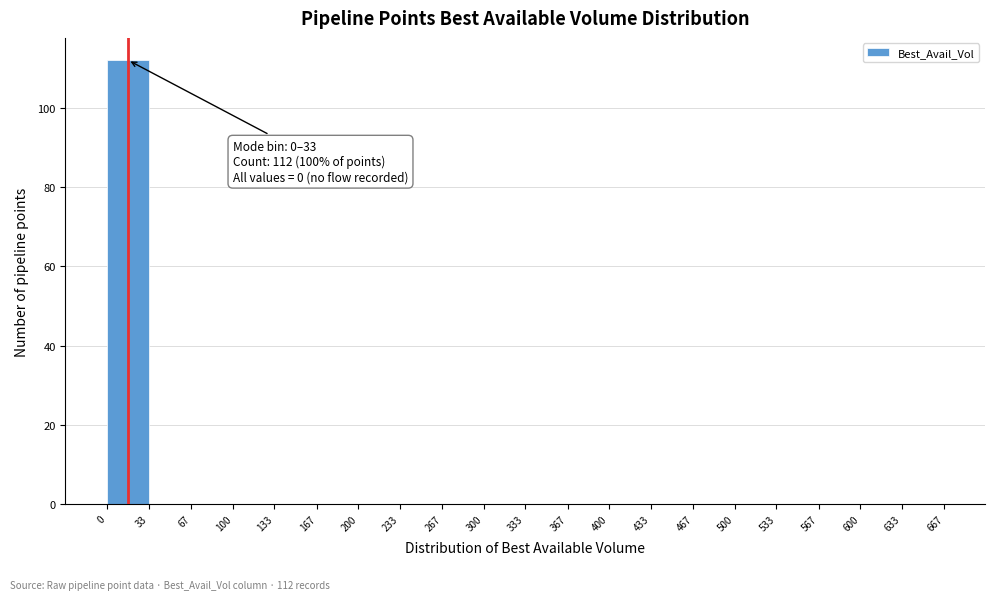

Over which range of the x-axis is the bar tallest?

0 to 33